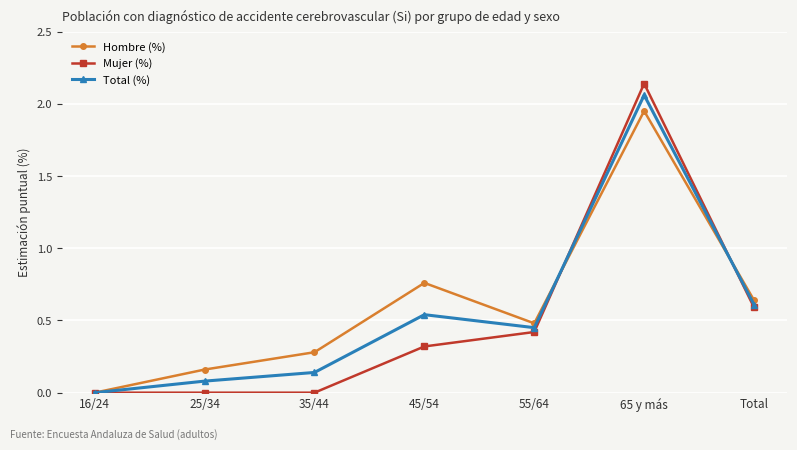

What is the label of the 6th point from the right?

25/34